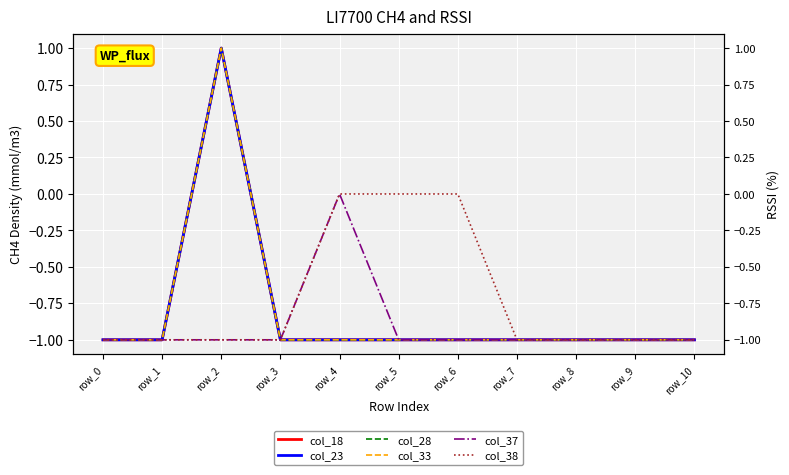

Which series changed the most between row_1 and row_8?

col_18